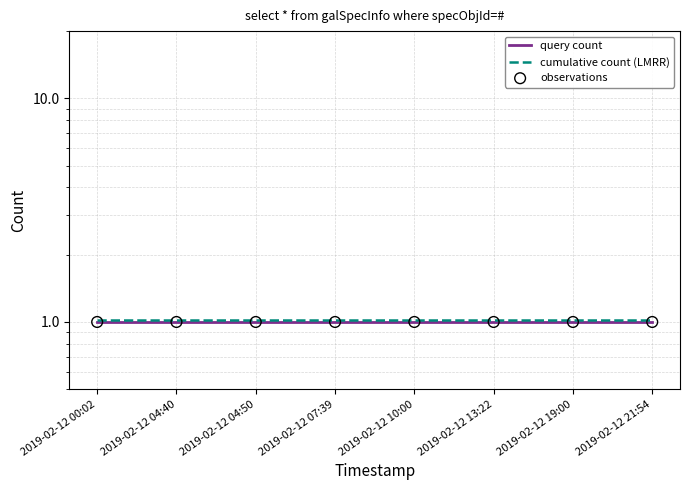

At how many categories does at least one series exceed 1?

8